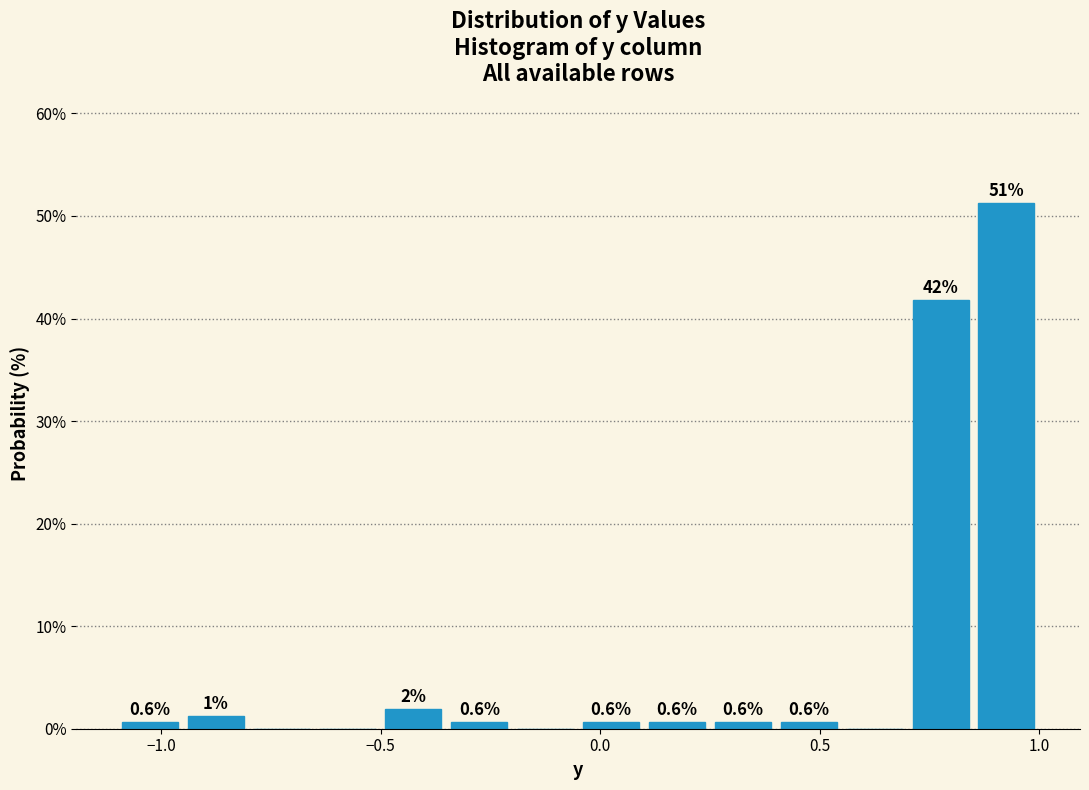

Read against the x-axis, roughly where is the centre of the tallest bar?

0.95